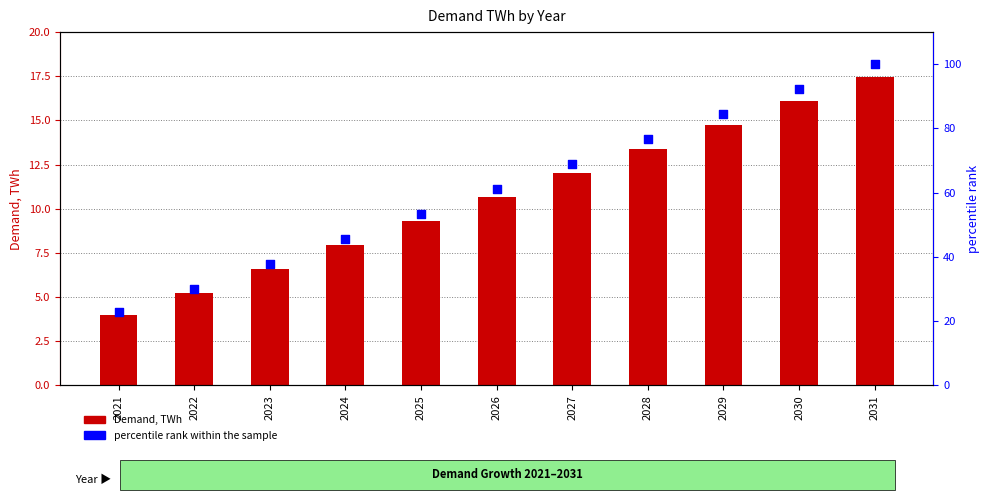

Which series contains the lowest Y value?

Demand, TWh